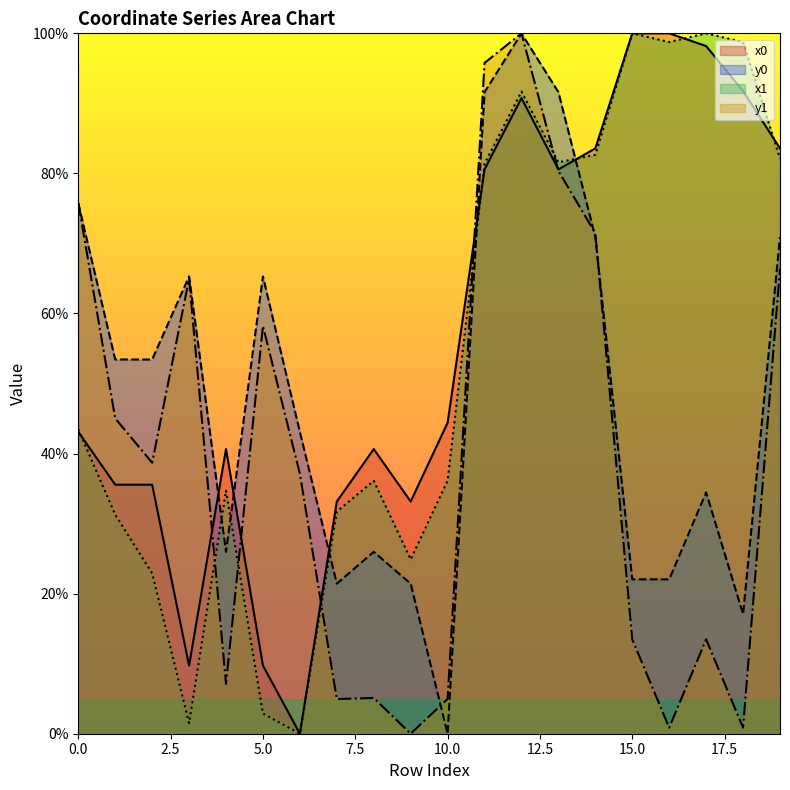

What is the difference between the maximum and minimum values in the x0 series?

100.0